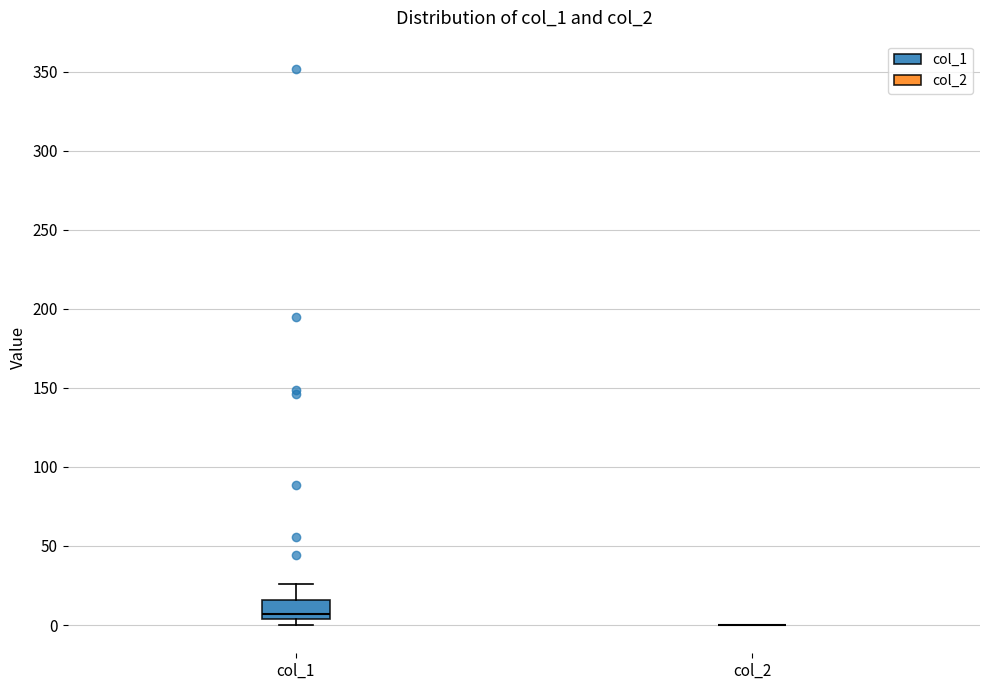

Reading left to right, transcribe this box plot: for each box, give where its median line is, the range the box spans, and where its two whiskers end, as read against the y-axis. The values are not printed on the chart, so give them approximately, as read against the axis.

col_1: median 5 (just above the box's lower edge), box 5 to 15, whiskers 0 to 25
col_2: box collapsed to a line at 0, whiskers 0 to 0